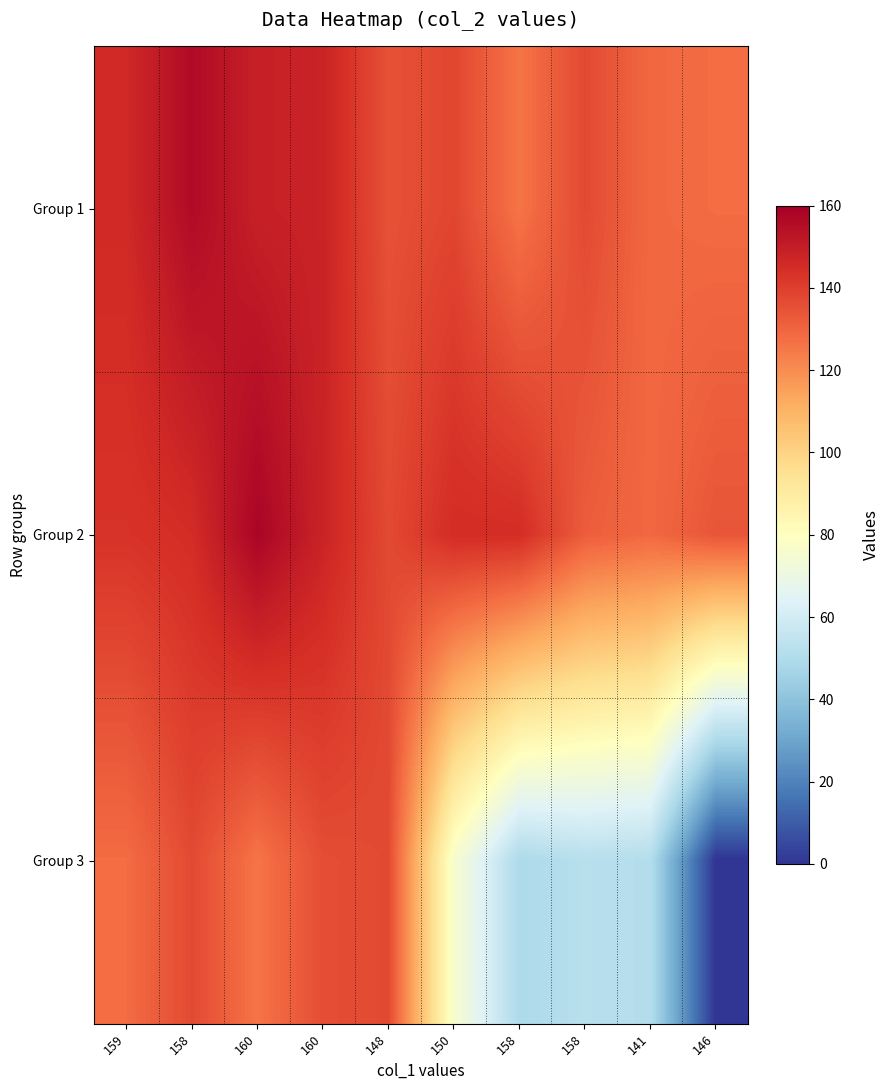

What is the spread (max minus min) of values at 146?

134